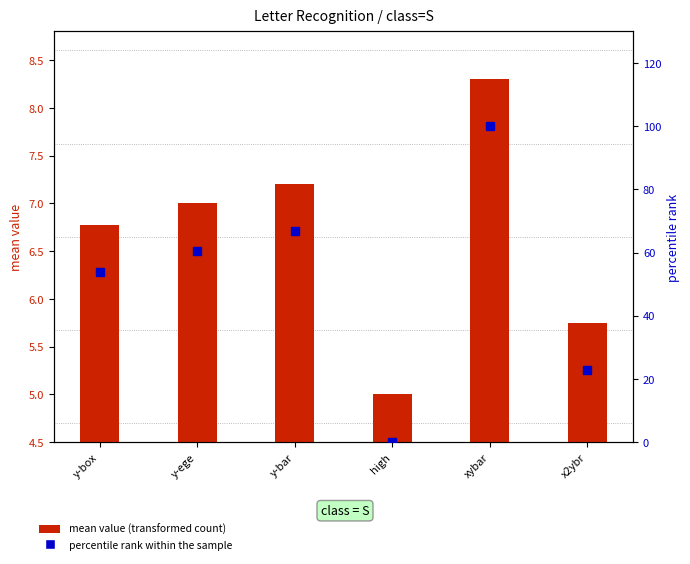

Which series has the largest total across all categories?

percentile rank within the sample